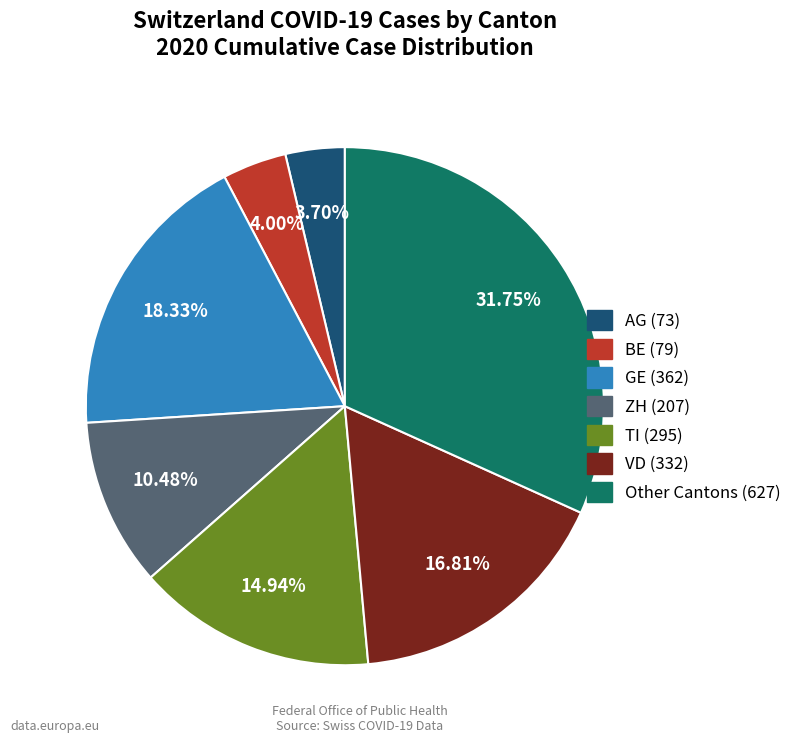

Does any single category account for the majority?

No